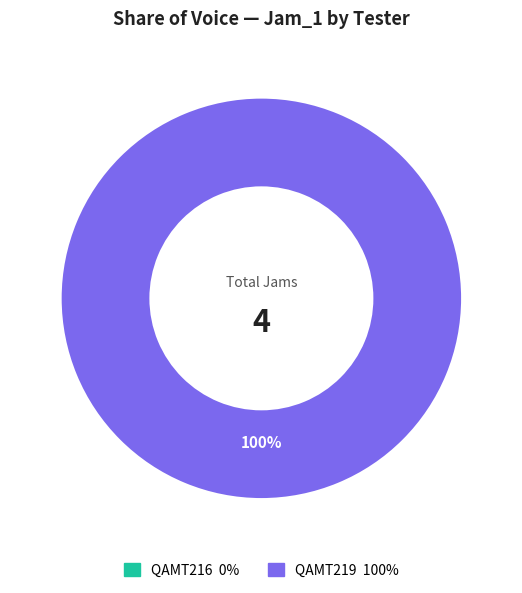

Which slice is the largest?

QAMT219